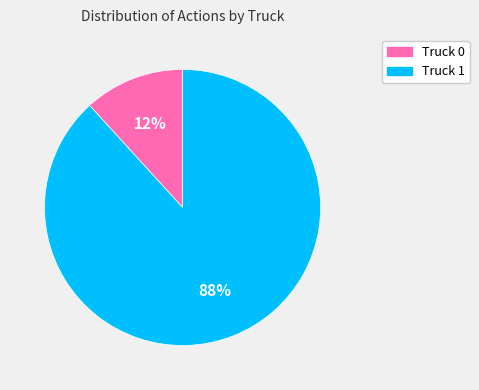

Count the number of slices in the pie.

2